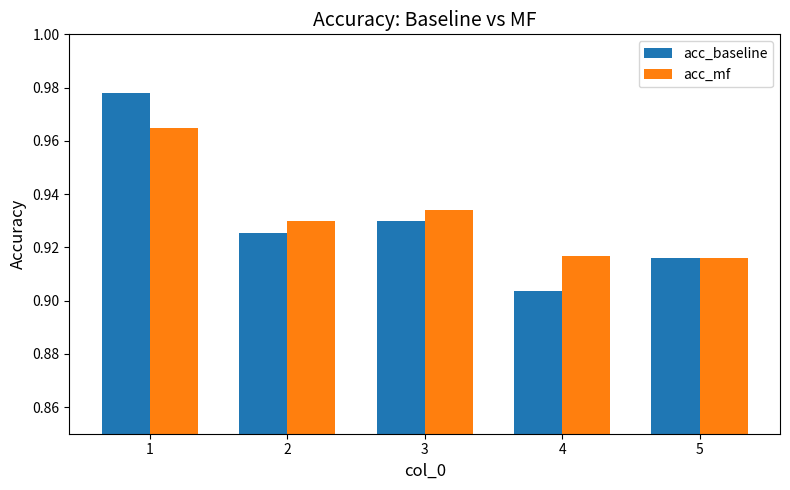

Which series has the largest total across all categories?

acc_mf